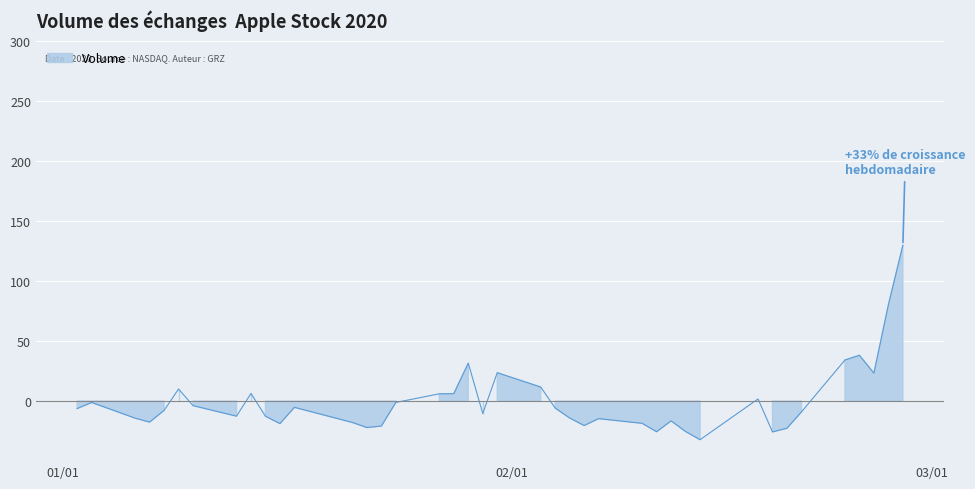

True or false: the data shows 232.7 at 39.

False